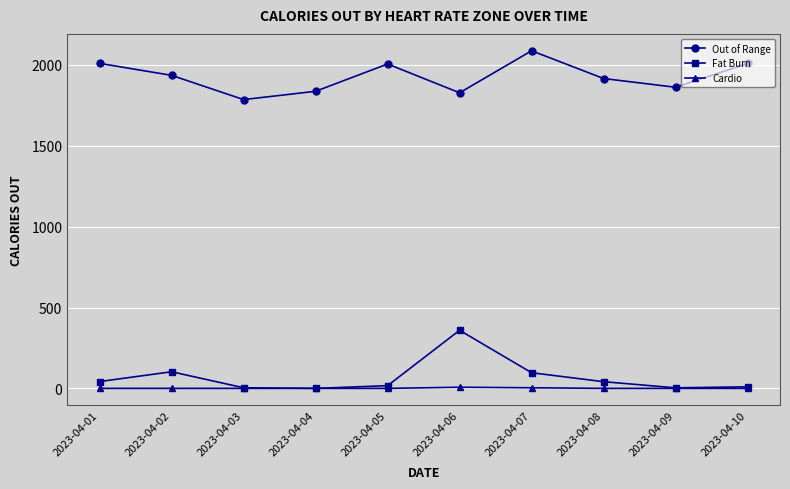

What is the difference between the maximum and minimum values in the Out of Range series?

301.9